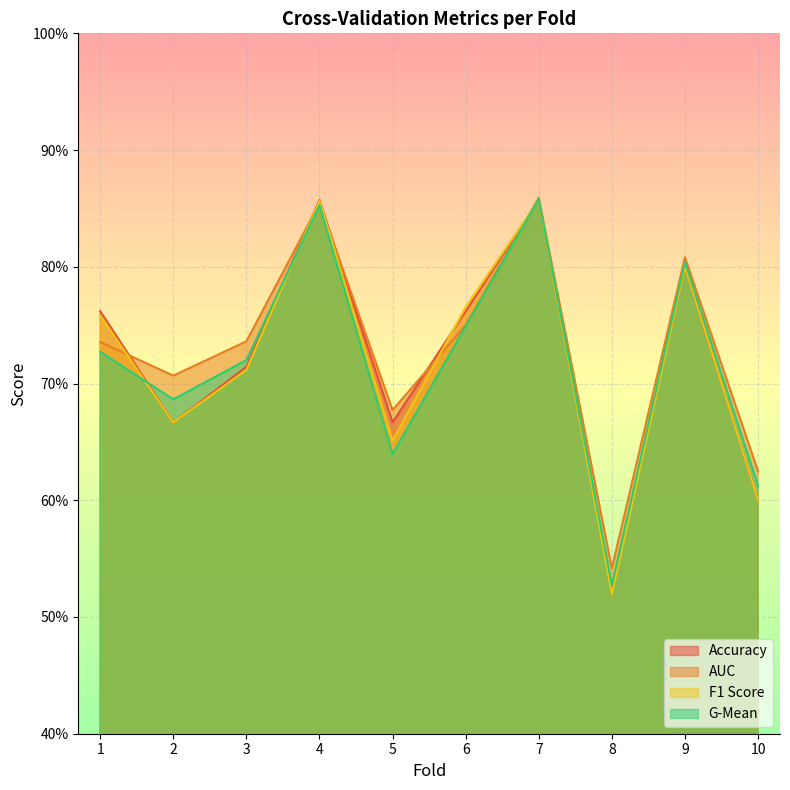

Reading right to left, what are all the values shown in this chart?

accuracy: 10=0.6	9=0.8	8=0.5	7=0.9	6=0.8	5=0.7	4=0.9	3=0.7	2=0.7	1=0.8
auc: 10=0.6	9=0.8	8=0.5	7=0.9	6=0.8	5=0.7	4=0.9	3=0.7	2=0.7	1=0.7
f1_score: 10=0.6	9=0.8	8=0.5	7=0.9	6=0.8	5=0.7	4=0.9	3=0.7	2=0.7	1=0.8
g_mean: 10=0.6	9=0.8	8=0.5	7=0.9	6=0.7	5=0.6	4=0.9	3=0.7	2=0.7	1=0.7